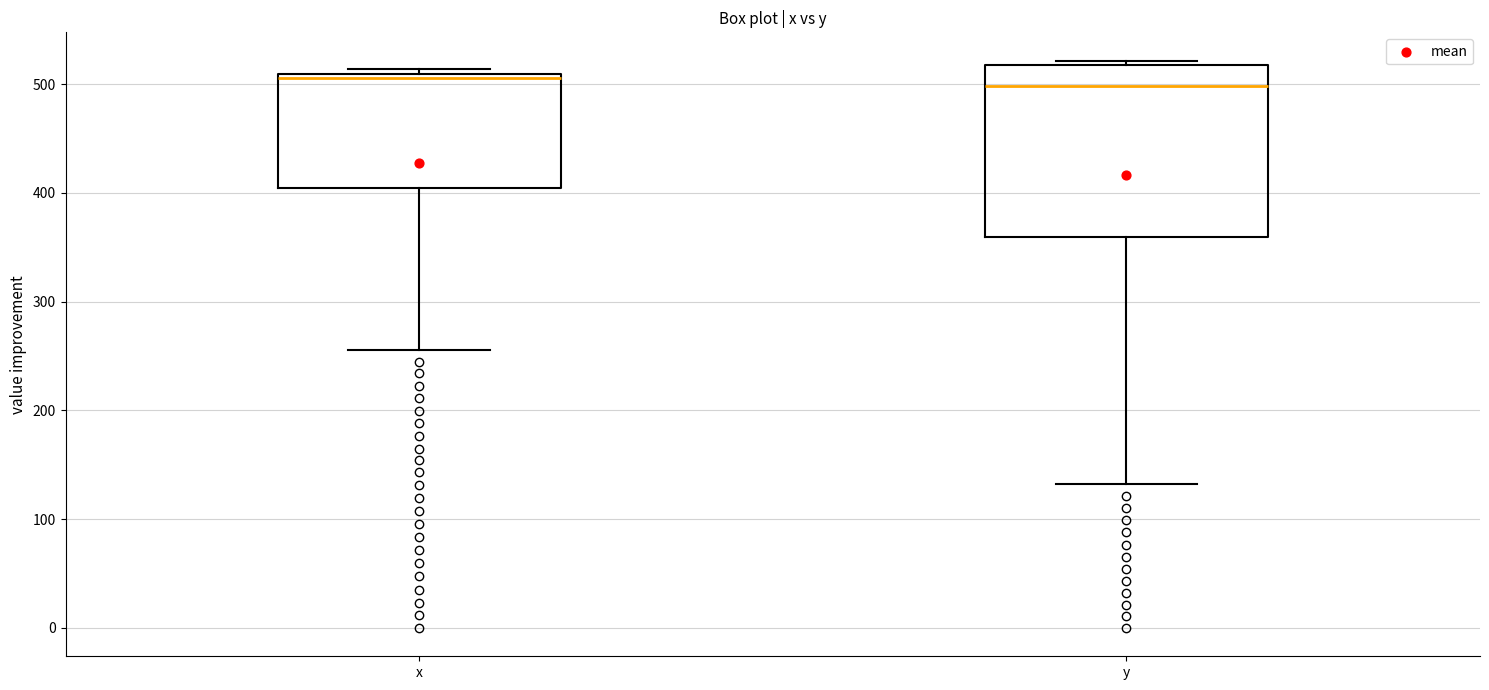

Reading left to right, transcribe this box plot: for each box, give where its median line is, the range the box spans, and where its two whiskers end, as read against the y-axis. The values are not printed on the chart, so give them approximately, as read against the axis.

x: median 510 (just below the box's upper edge), box 400 to 510, whiskers 260 to 510 (just above the box's upper edge)
y: median 500, box 360 to 520, whiskers 130 to 520 (just above the box's upper edge)